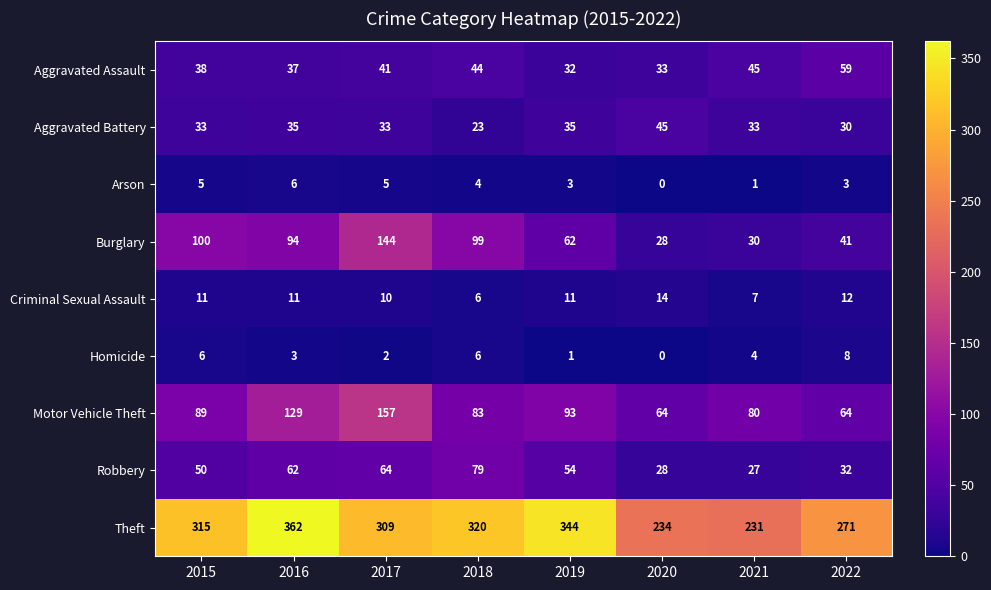

What is the total value across all series at 2016?

739